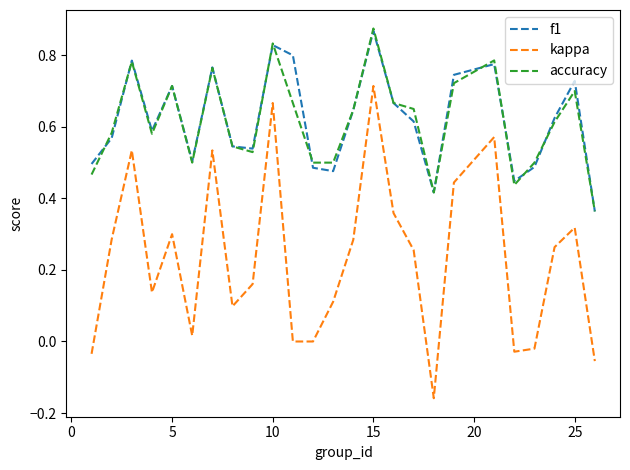

How many lines are shown in the chart?

3